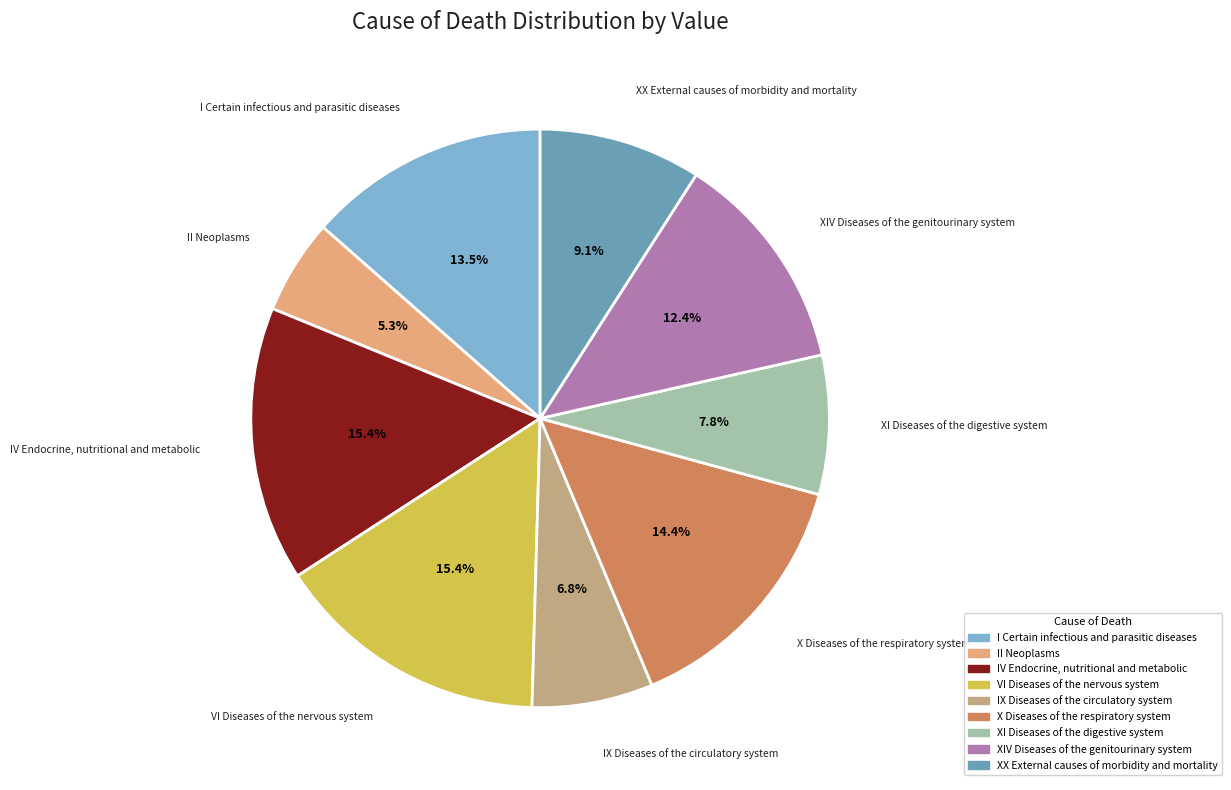

Is there a majority slice in this chart?

No